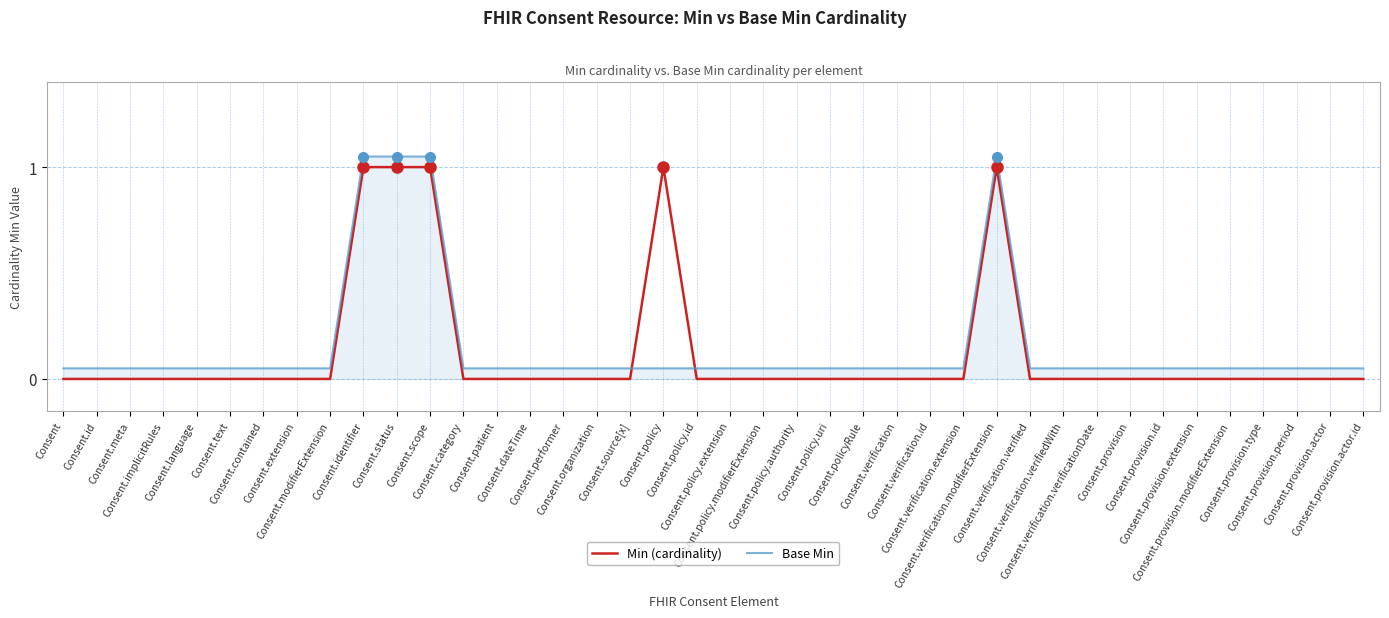

Which series has the widest spread of values?

Min (cardinality)